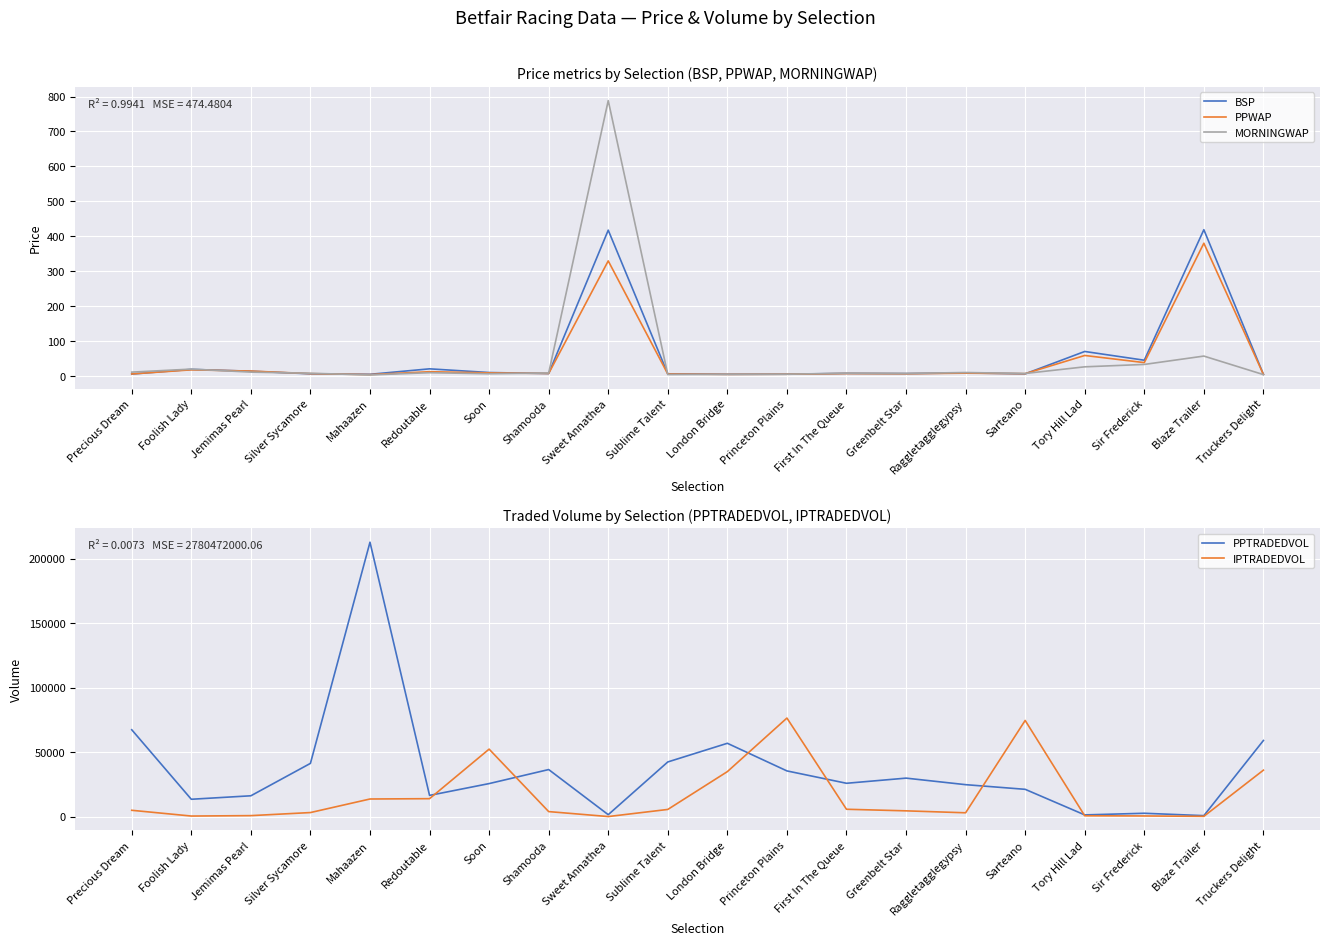

Which label corresponds to the largest value in the chart?

Mahaazen